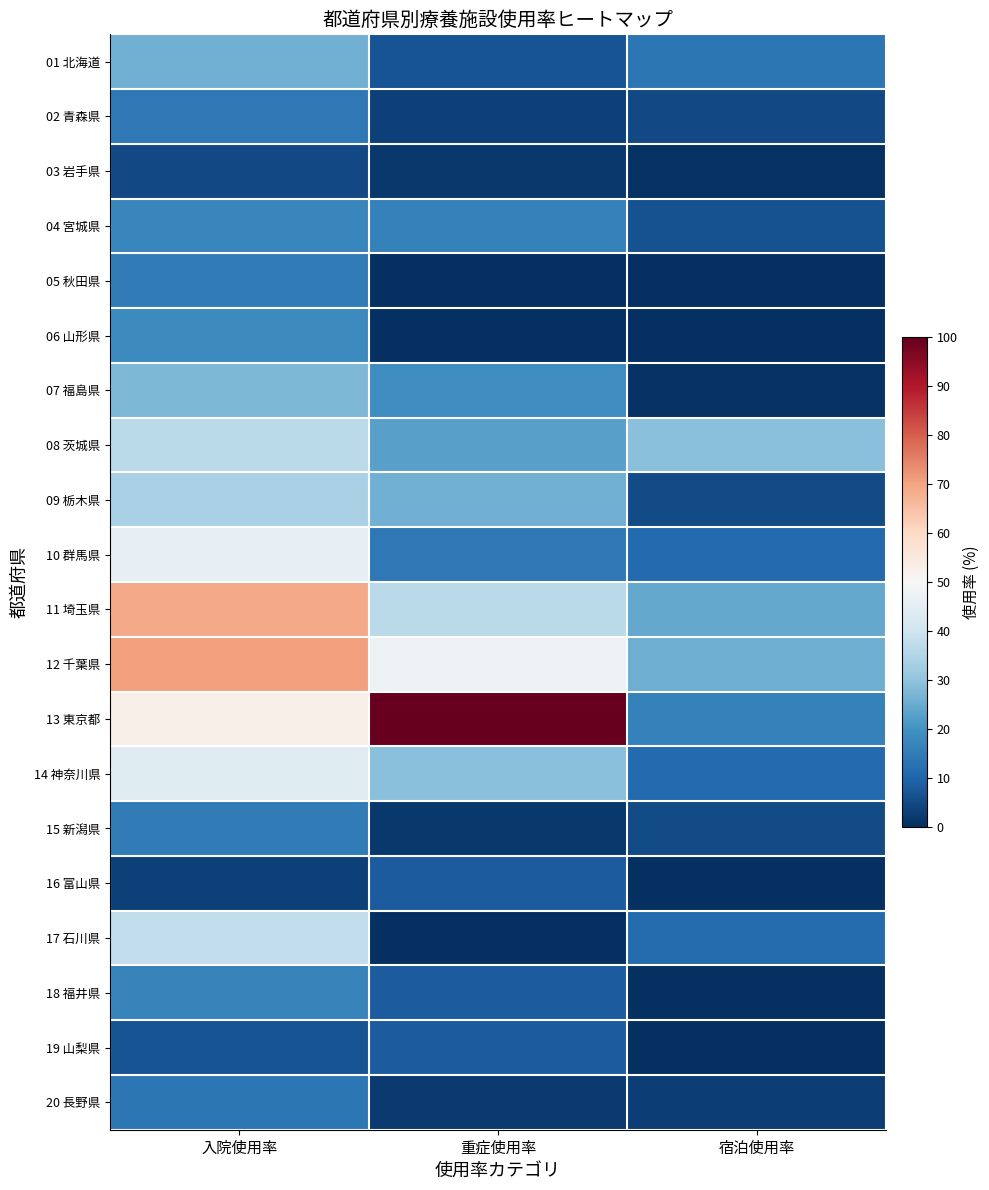

Between 重症使用率 and 入院使用率, which is larger?

入院使用率